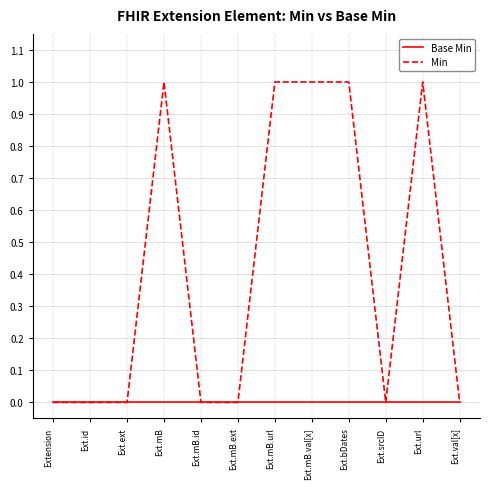

What position from the right is Ext.id?

11